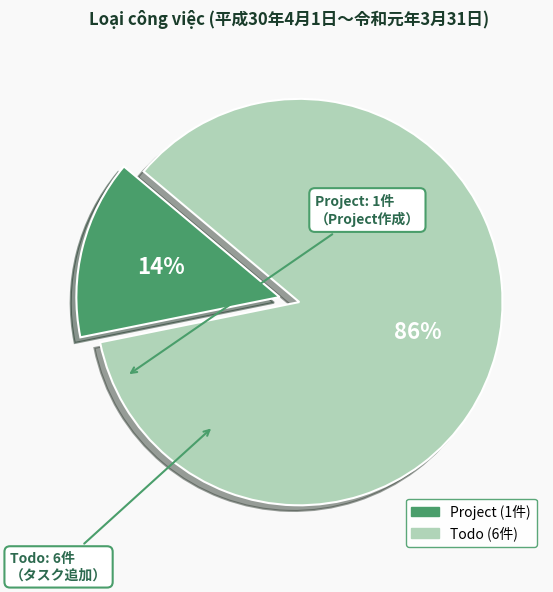

Do Todo and Project together represent more than half of the pie?

Yes